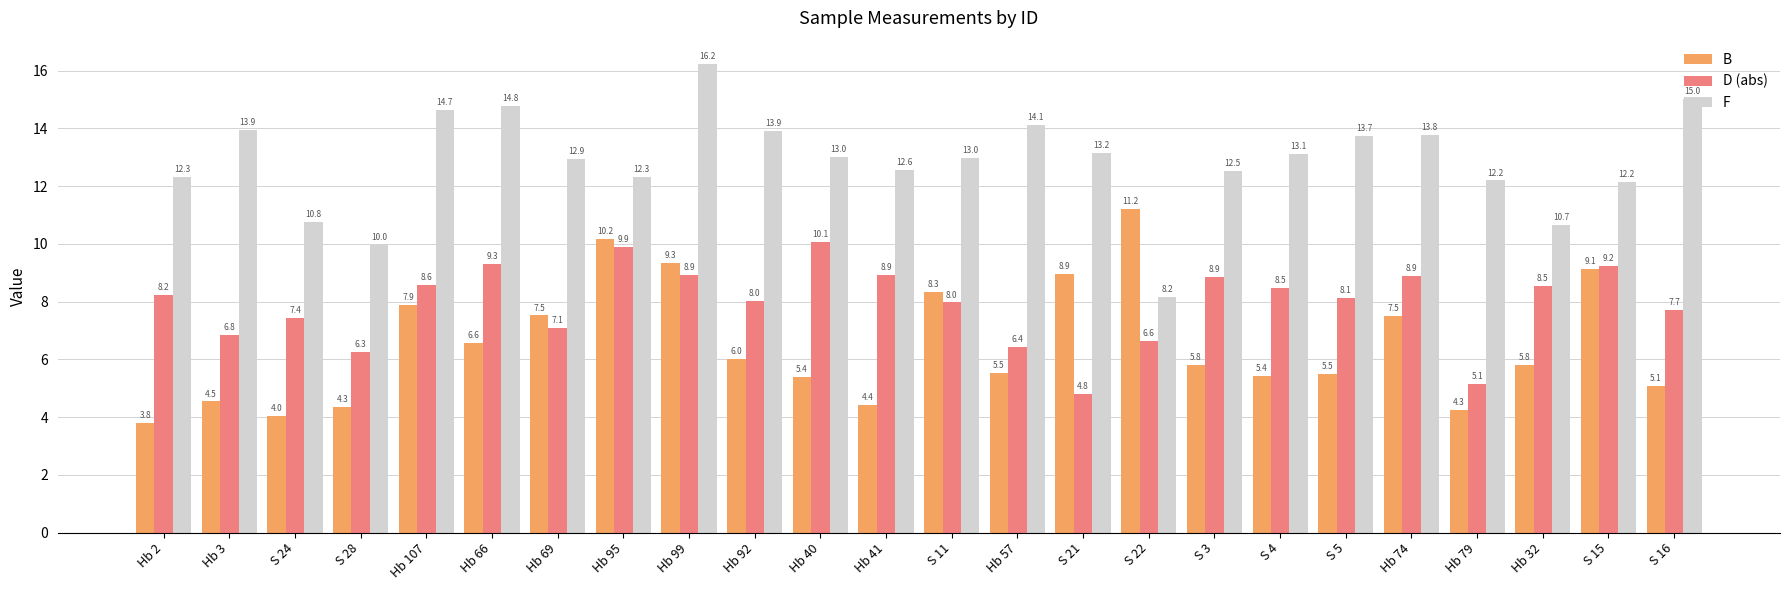

Which category has the highest value in the D (abs) series?

Hb 40